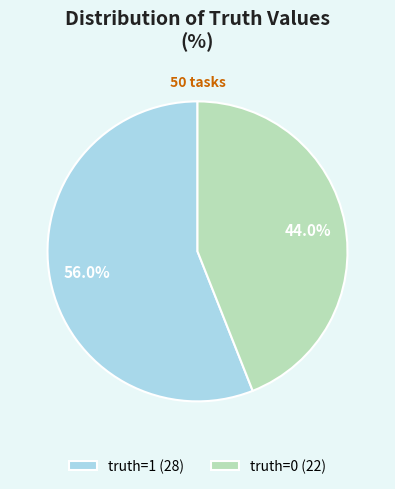

Count the number of slices in the pie.

2